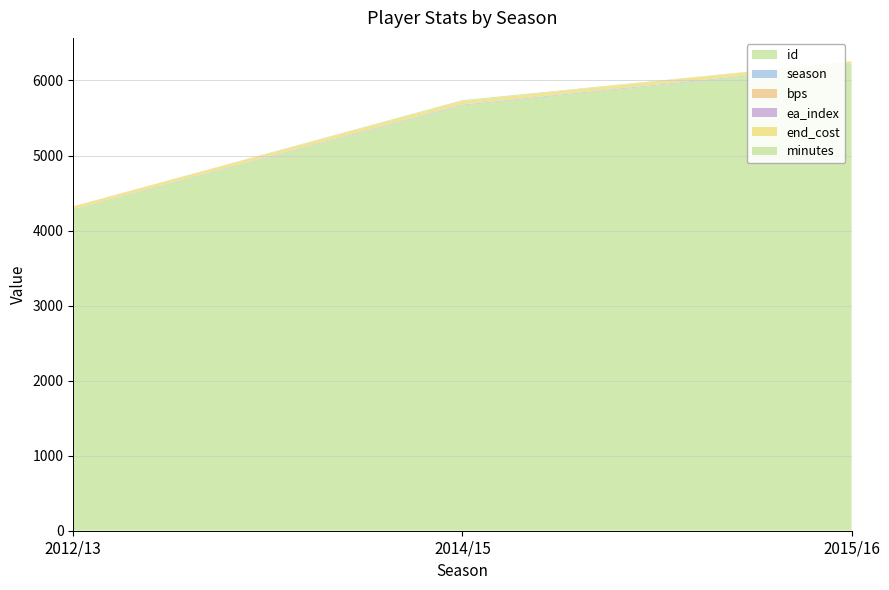

Reading right to left, what are all the values shown in this chart?

id: 6200	5667	4277
season: 10	9	7
bps: 0	2	0
ea_index: 0	2	0
end_cost: 45	45	40
minutes: 0	13	0